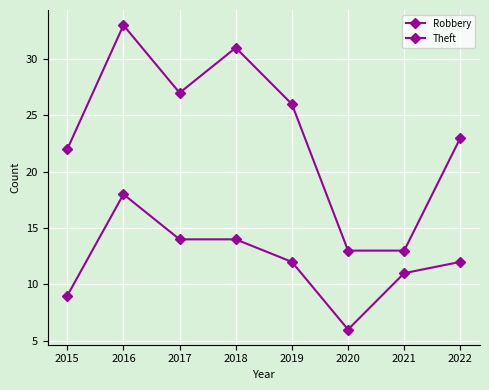

Which series changed the most between 2018 and 2022?

Theft